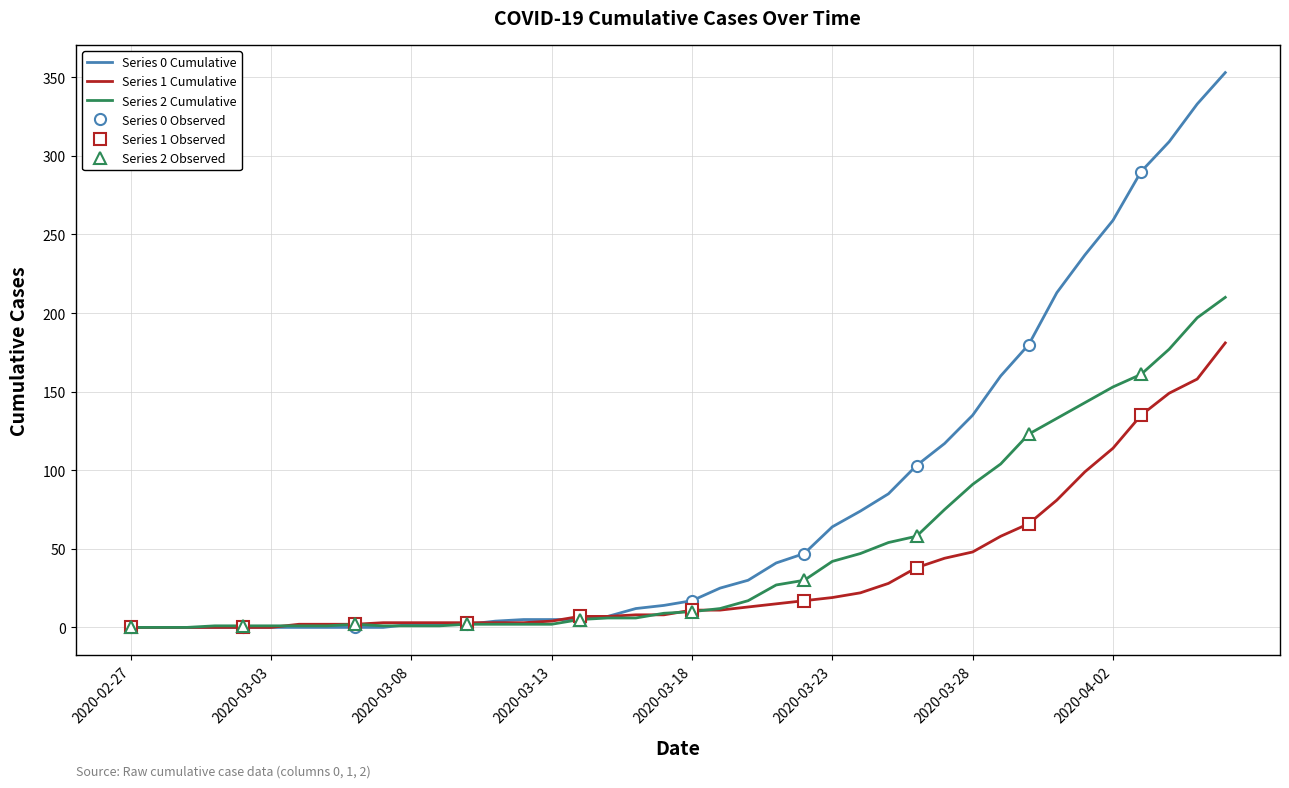

After their last crossing, which series has the higher values: 2 or 1?

2